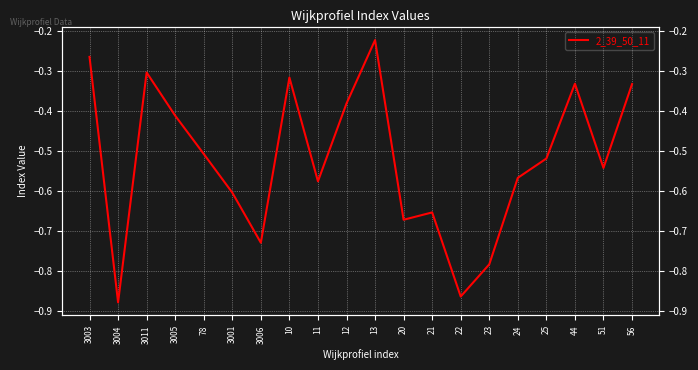

What is the value of the 17th point from the left?

-0.5